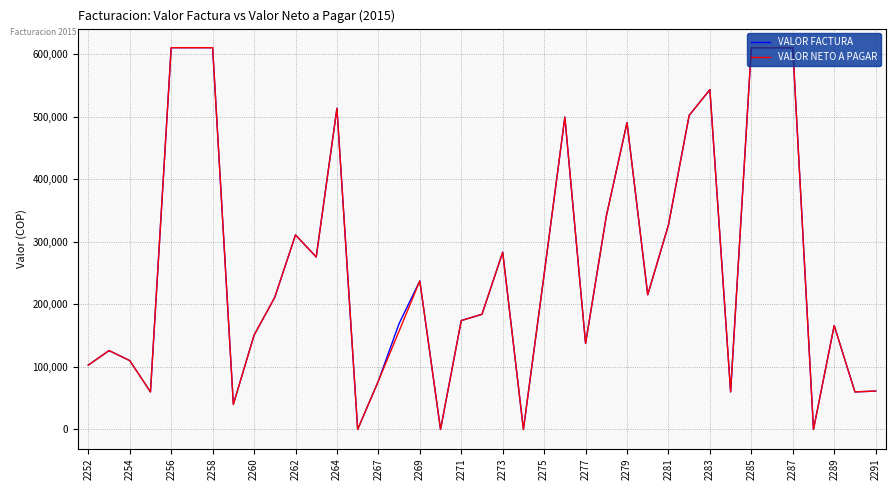

Does the chart have visible grid lines?

Yes